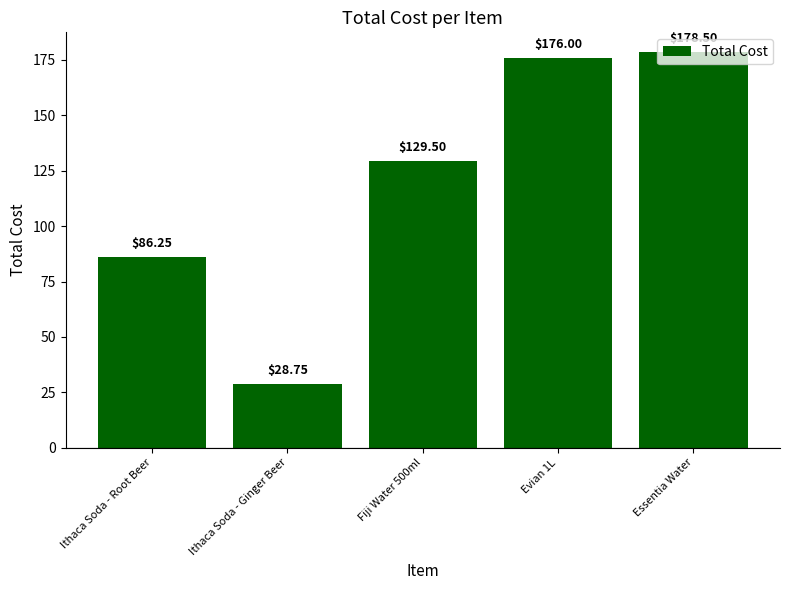

At which category does the chart reach its minimum across all series?

Ithaca Soda - Ginger Beer